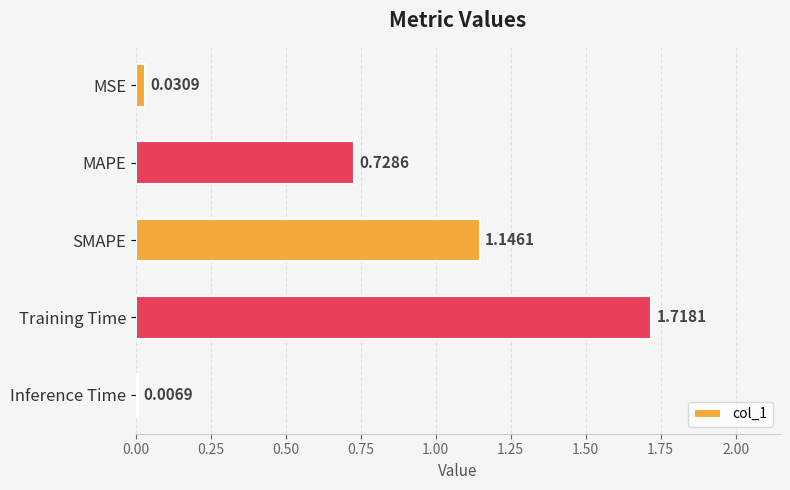

Rank the categories by value from highest to lowest.

Training Time, SMAPE, MAPE, MSE, Inference Time